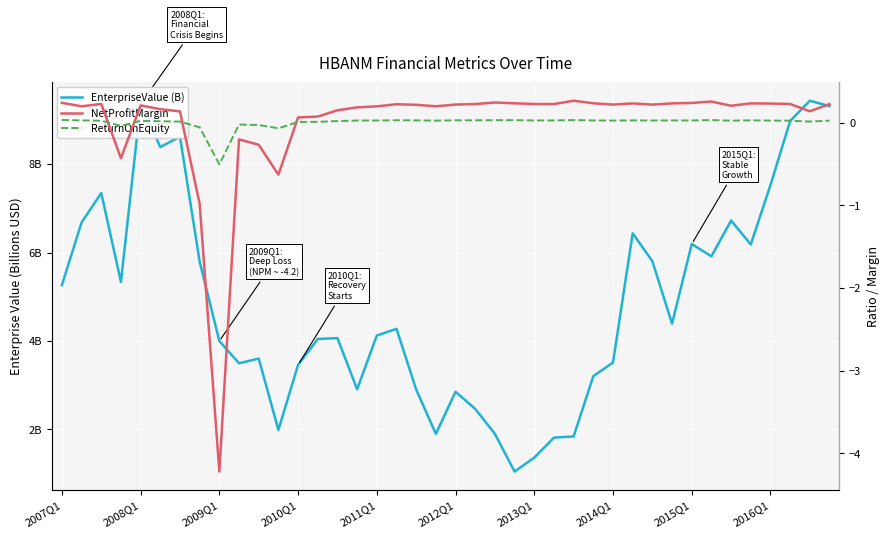

Is it true that EnterpriseValue (B) equals 2.8 at 30?

False